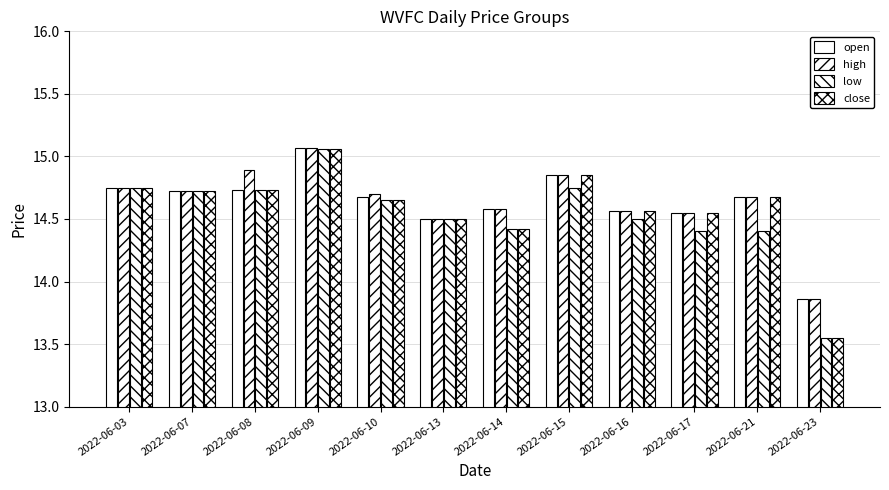

What is the value of the low bar at the 8th from the left?

14.8